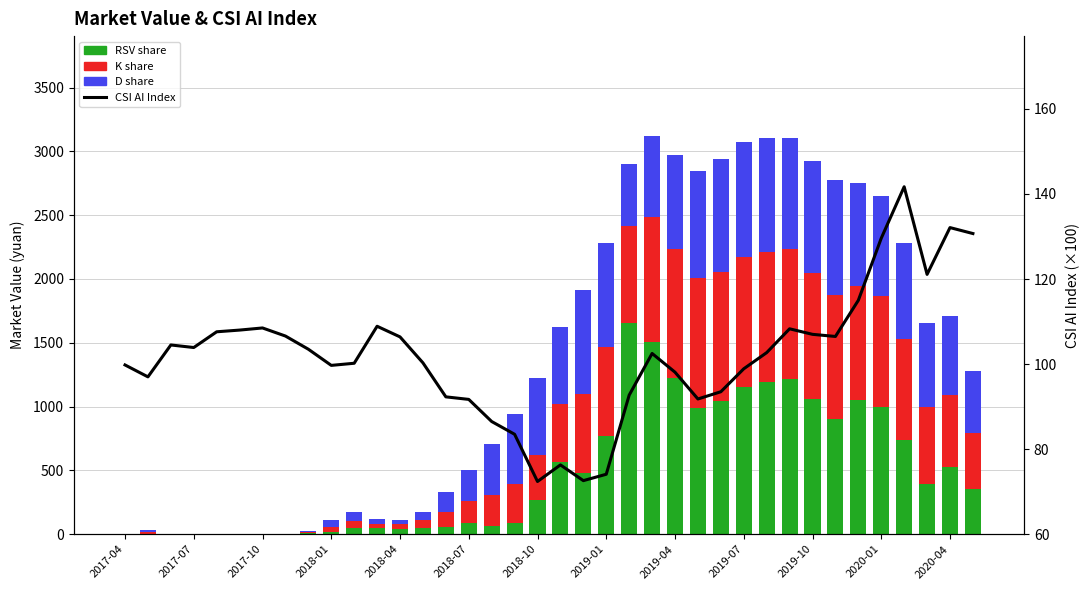

At 2017-04, list the series in order from largest to smallest.

CSI AI Index (×100), RSV share, K share, D share